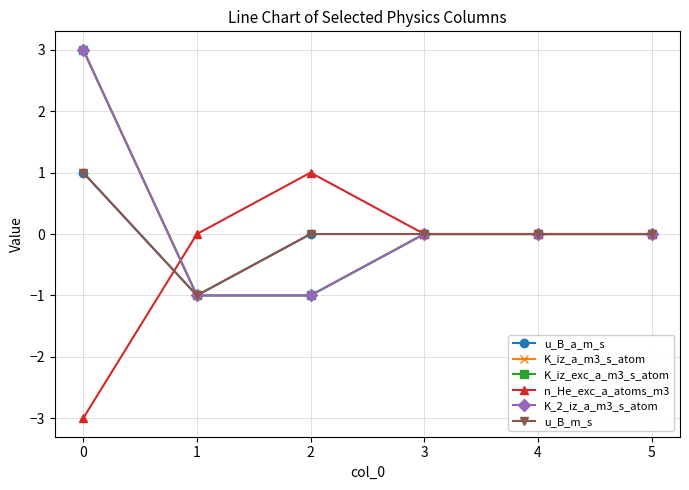

What is the sum of all K_2_iz_a_m3_s_atom values?

1